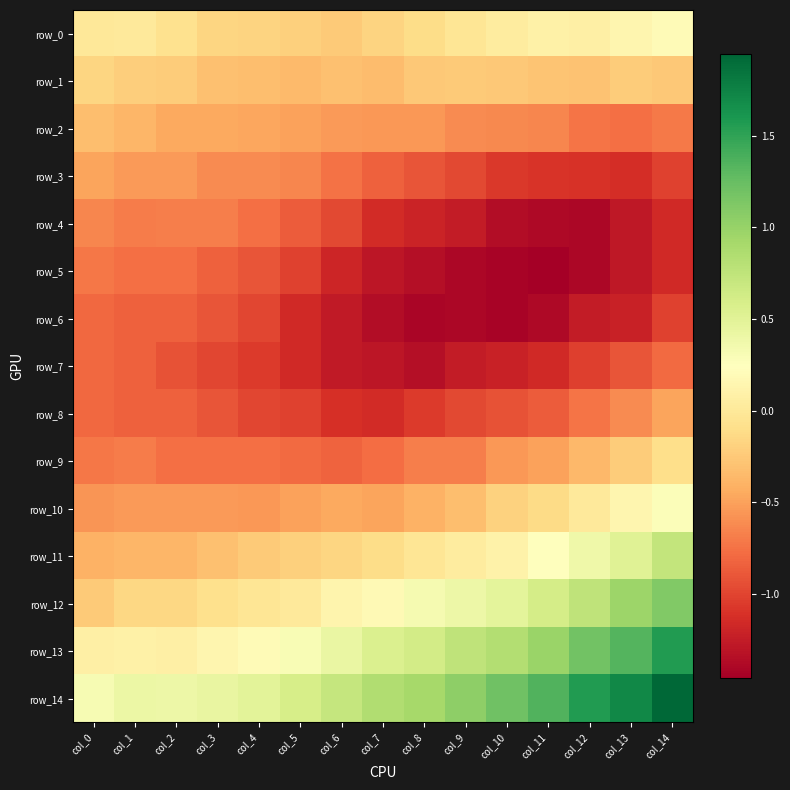

Between col_12 and col_5, which is larger?

col_12